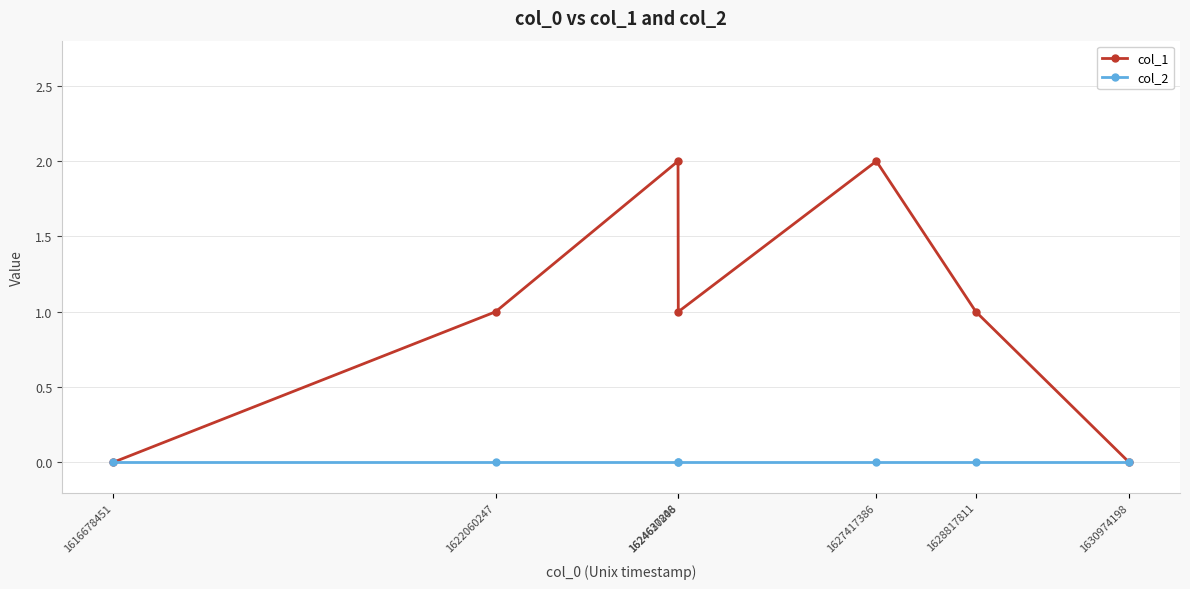

True or false: col_1 has more than 2 points higher than both neighbors.

False